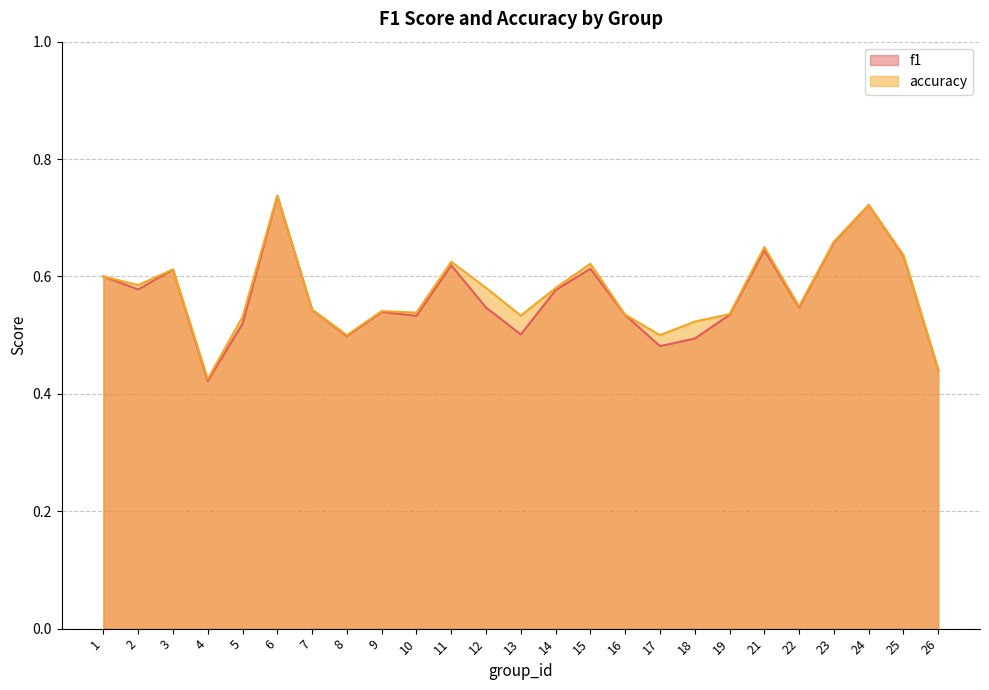

What are all the series names shown in the legend?

f1, accuracy